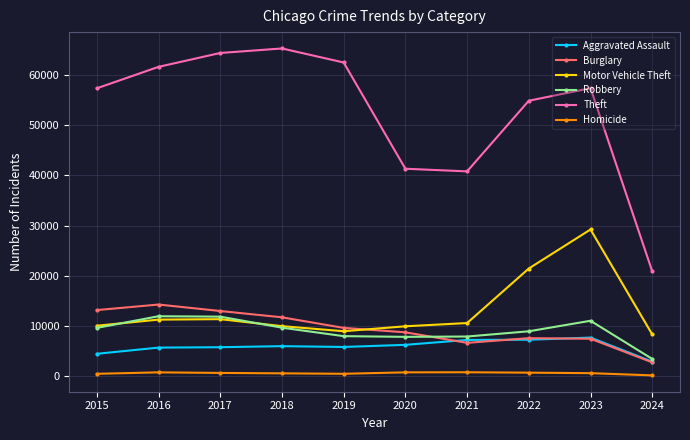

True or false: Aggravated Assault and Homicide intersect in this chart.

False